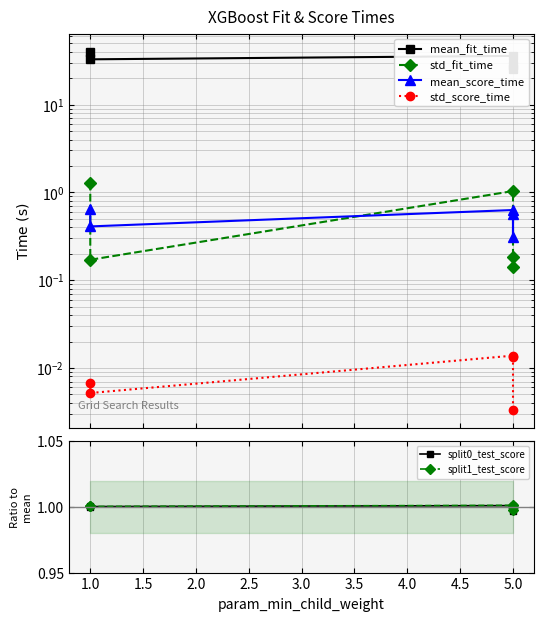

What is the average value of the mean_fit_time series?

32.5